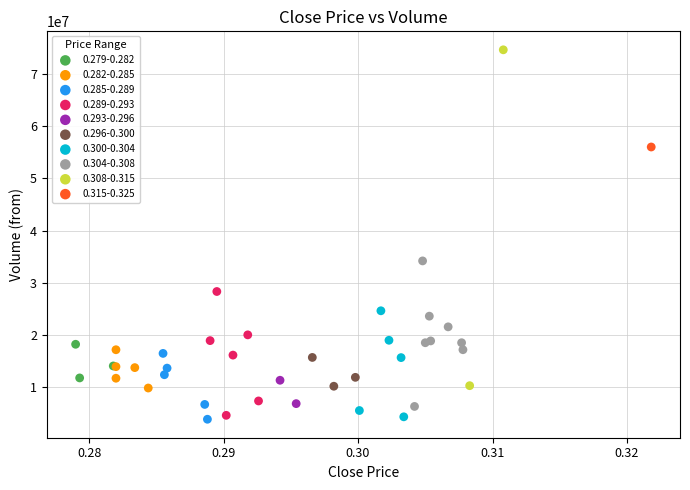

What are all the series names shown in the legend?

0.279-0.282, 0.282-0.285, 0.285-0.289, 0.289-0.293, 0.293-0.296, 0.296-0.300, 0.300-0.304, 0.304-0.308, 0.308-0.315, 0.315-0.325